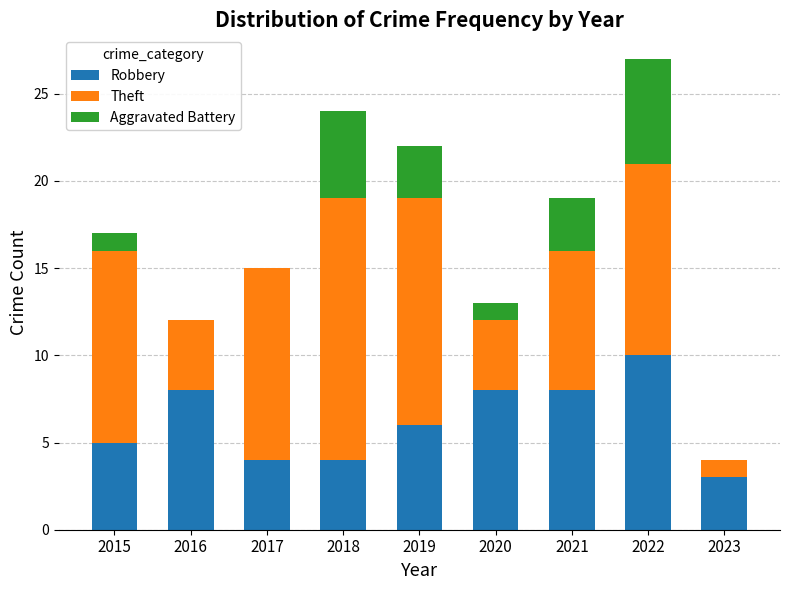

Is it true that Robbery equals 2 at 2020?

False